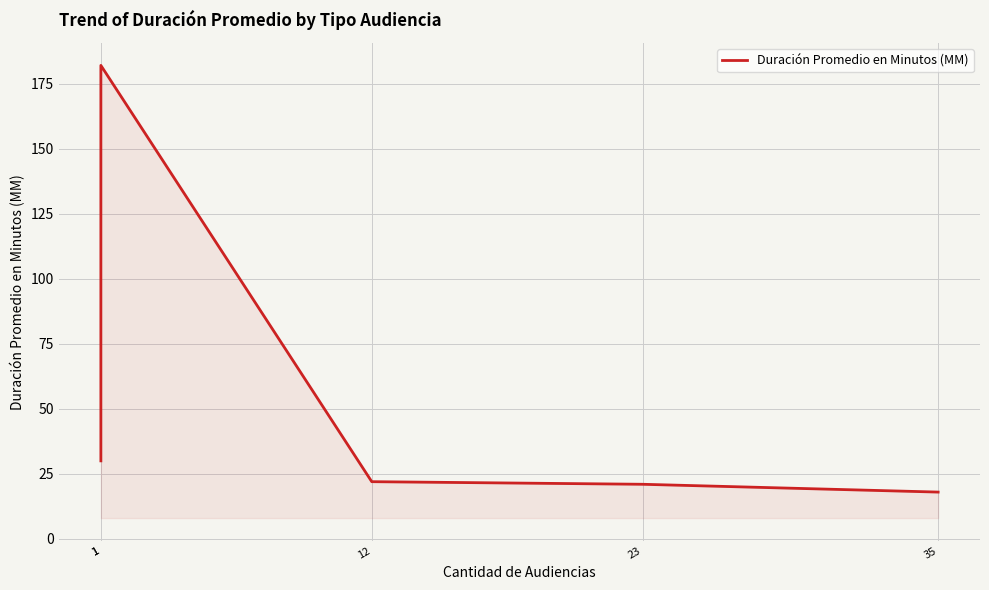

Reading left to right, list all the values displayed in this chart.

1=30	1=182	12=22	23=21	35=18